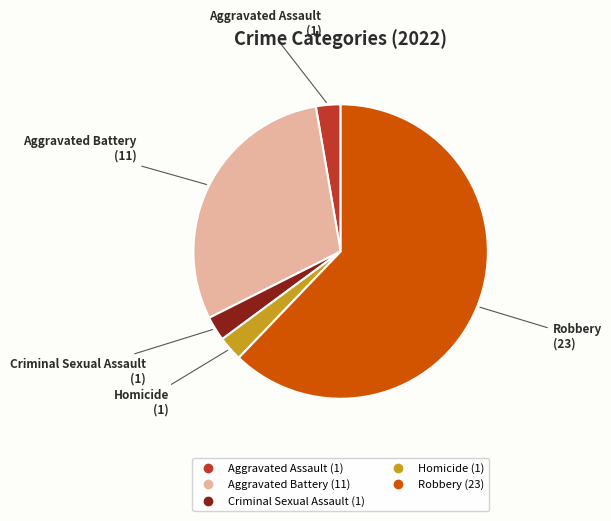

Approximately how many times larger is the value at Homicide compared to Criminal Sexual Assault?

1.0